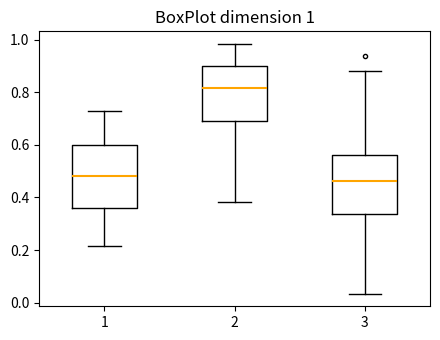

Which box's median line is the highest?

2